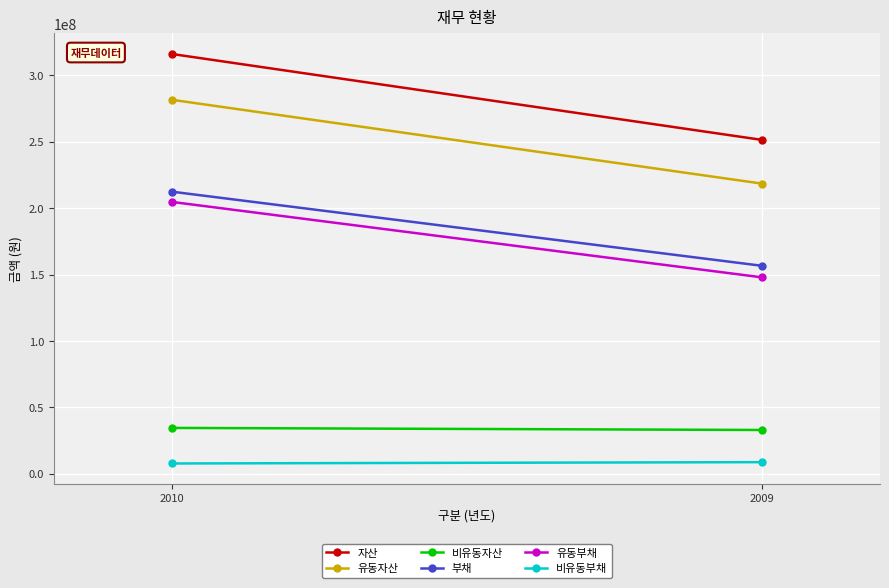

What is the spread (max minus min) of values at 2009?

242700983